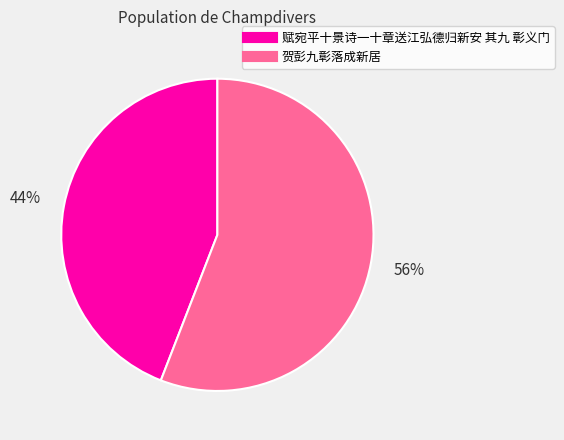

What percentage is the 赋宛平十景诗一十章送江弘德归新安 其九 彰义门 slice, to the nearest percent?

44%